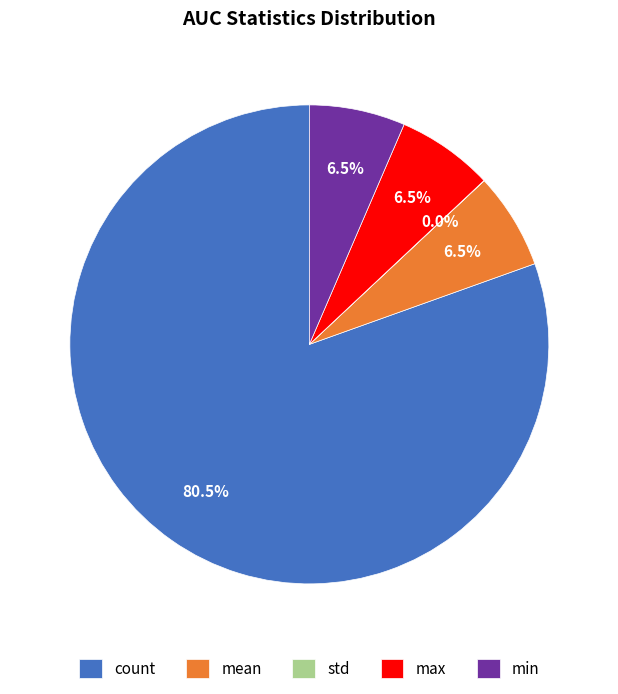

Which category has the biggest portion of the pie?

count